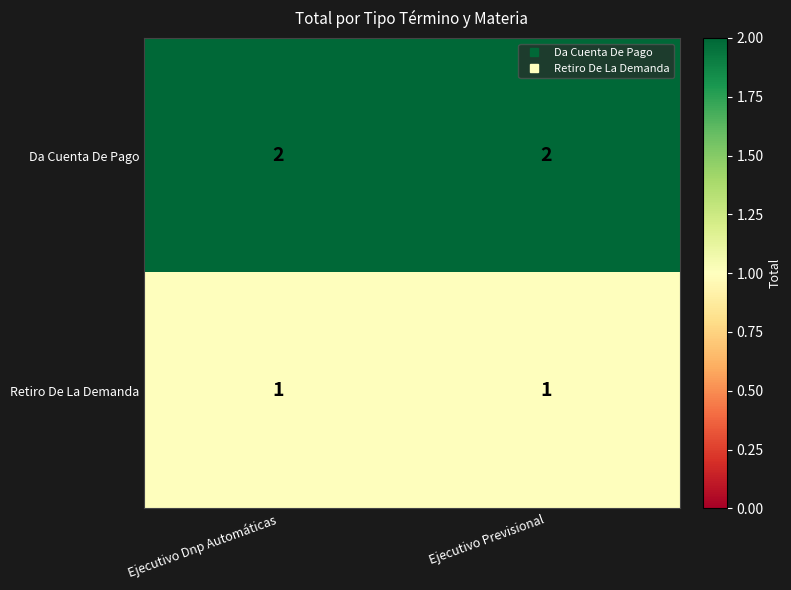

List the series in order of their overall mean, lowest first.

Retiro De La Demanda, Da Cuenta De Pago